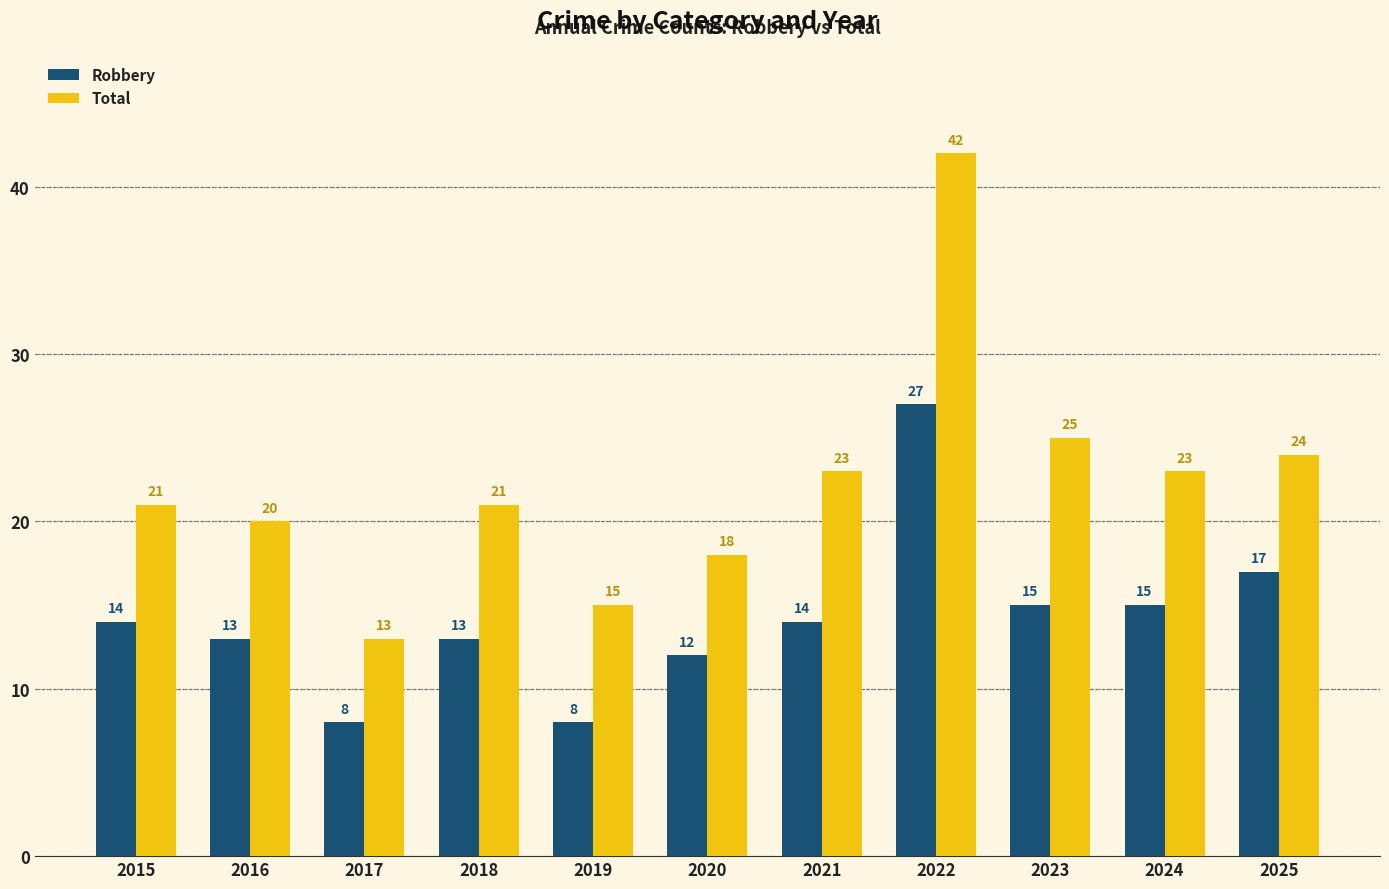

Where is Total nearest to the value 27?

2023